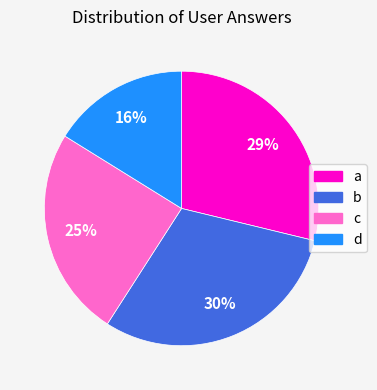

Is it true that b is 22% of the pie?

False